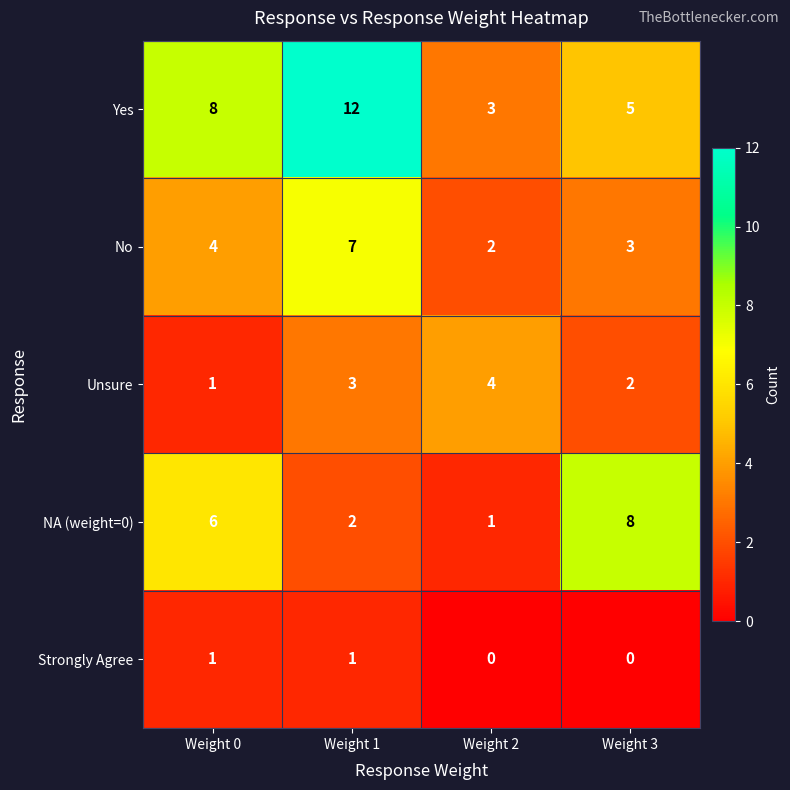

Where is No nearest to the value 4?

Weight 0